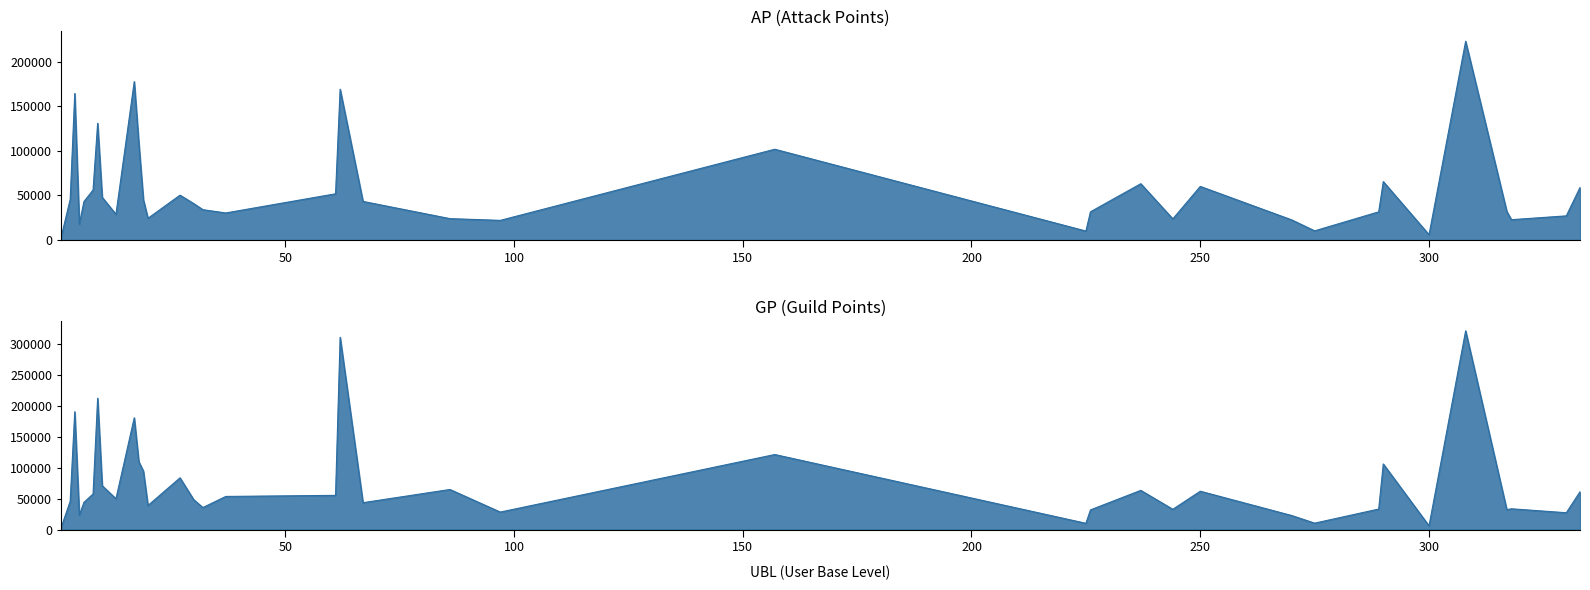

Where is GP nearest to the value 161822?

17